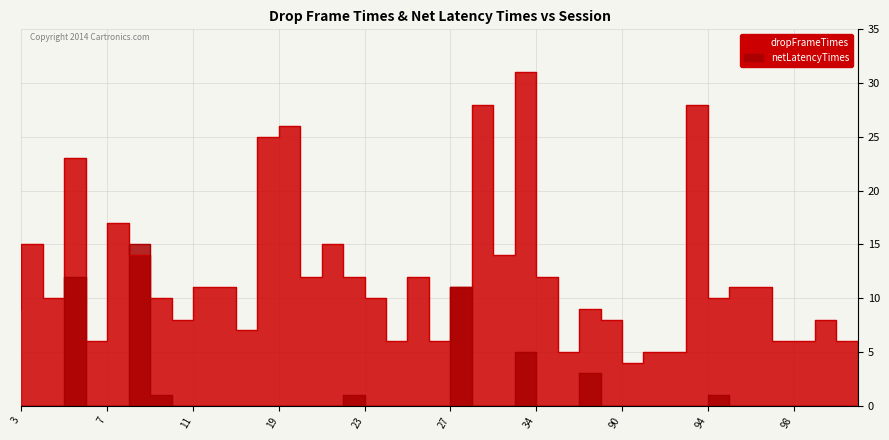

Does the chart display data point markers on the line(s)?

No